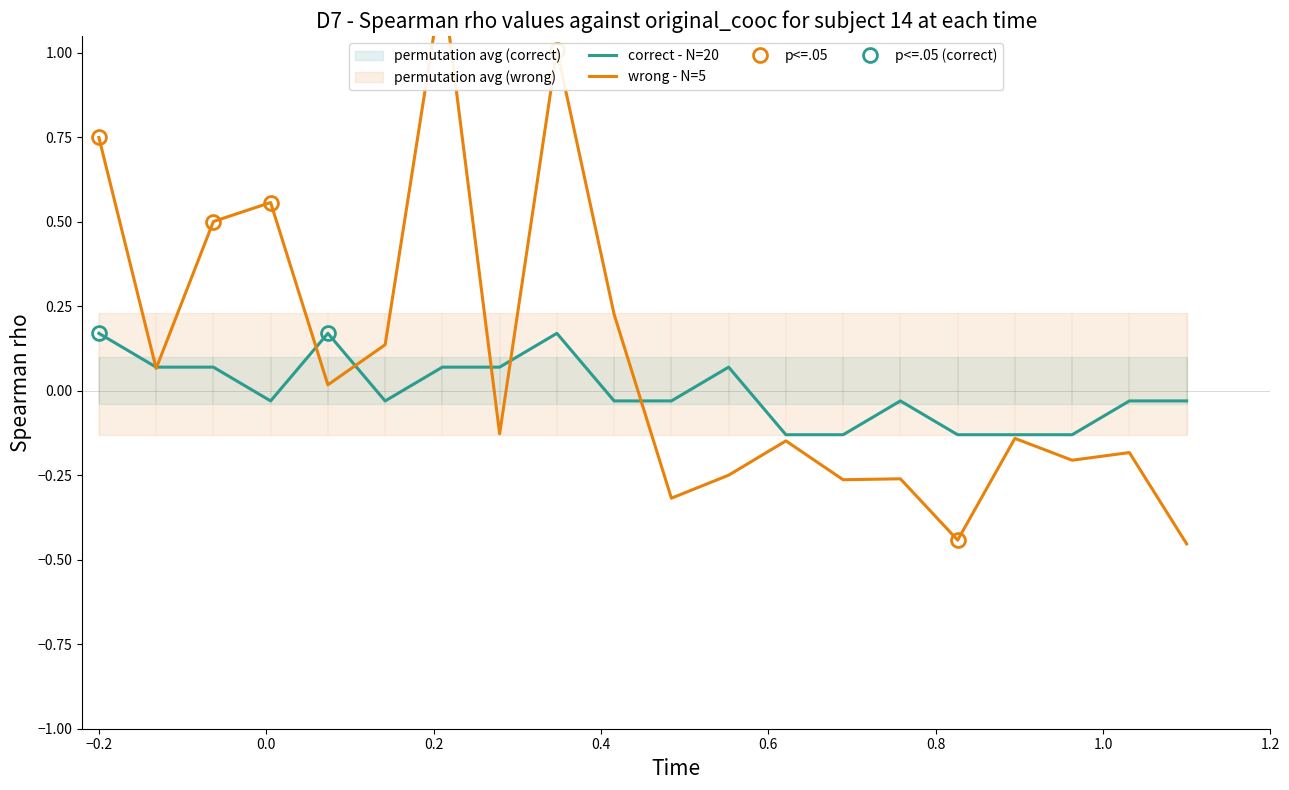

How many data points in wrong - N=5 are above 0?

9